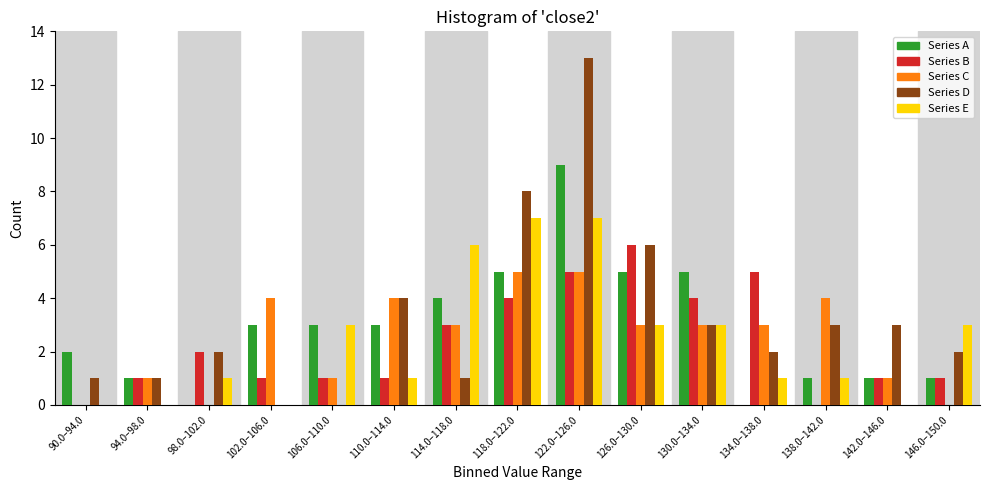

True or false: Series D has a value of -5 at 106.0–110.0.

False